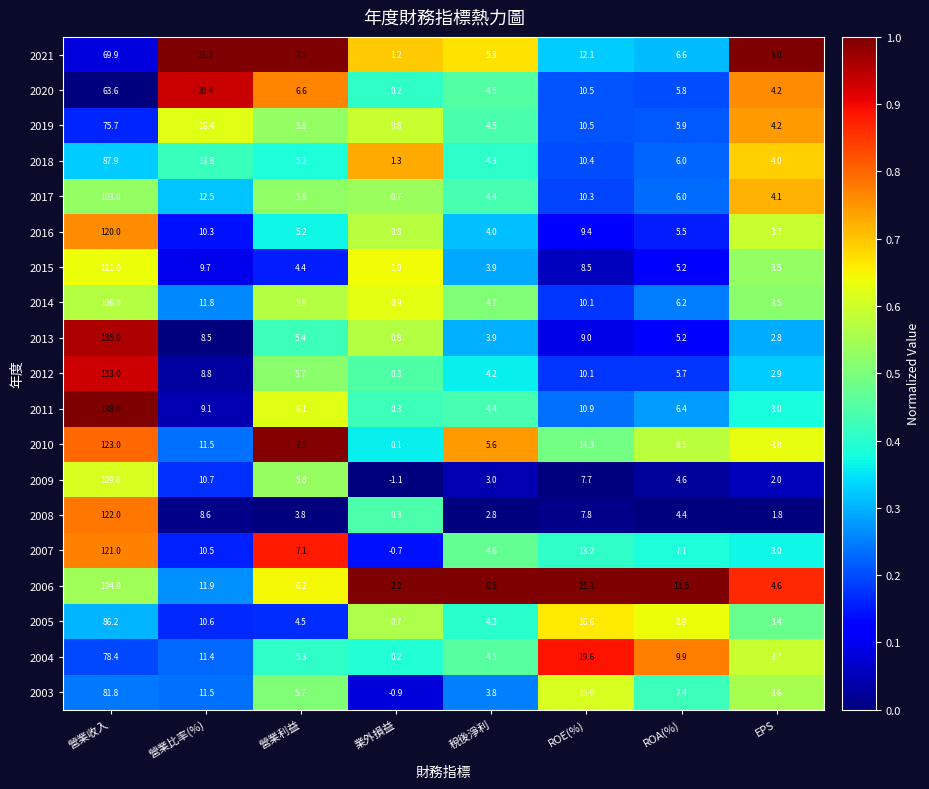

What is the total value across all series at 營業利益?

109.5